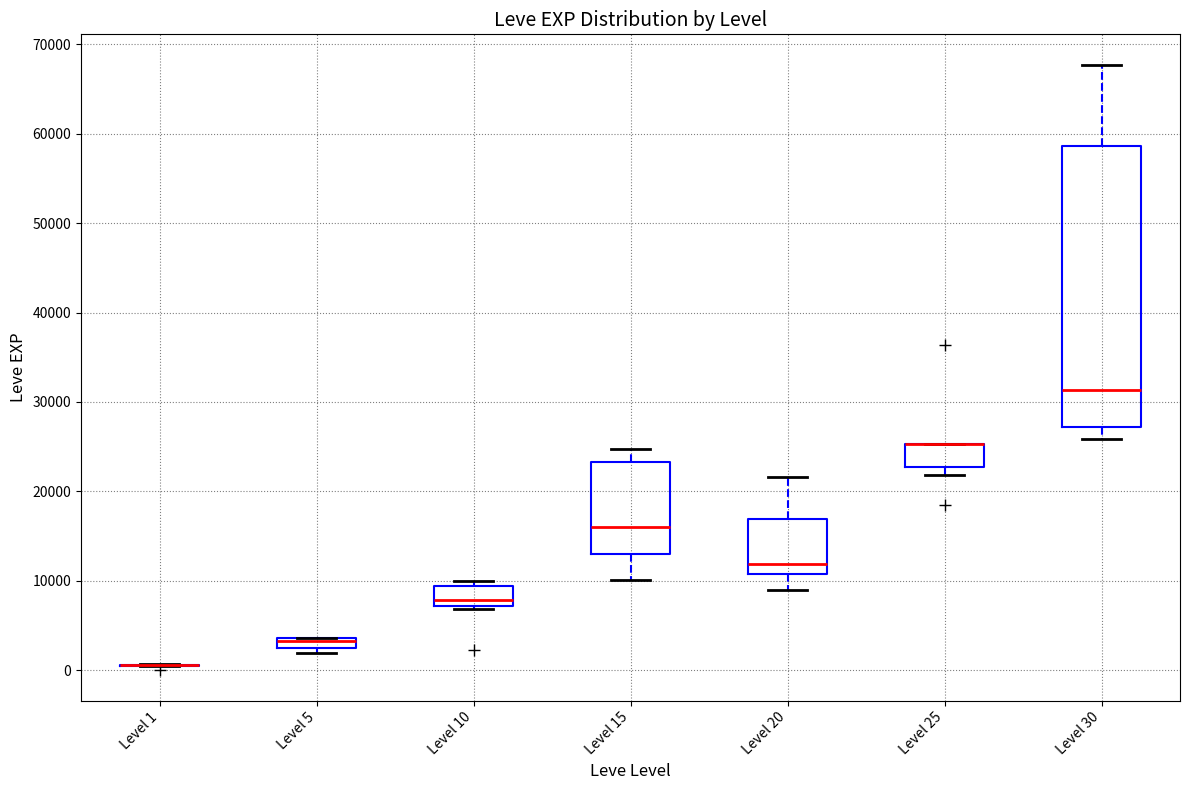

Comparing the boxes themselves (not the whiskers), which one is the tallest?

Level 30